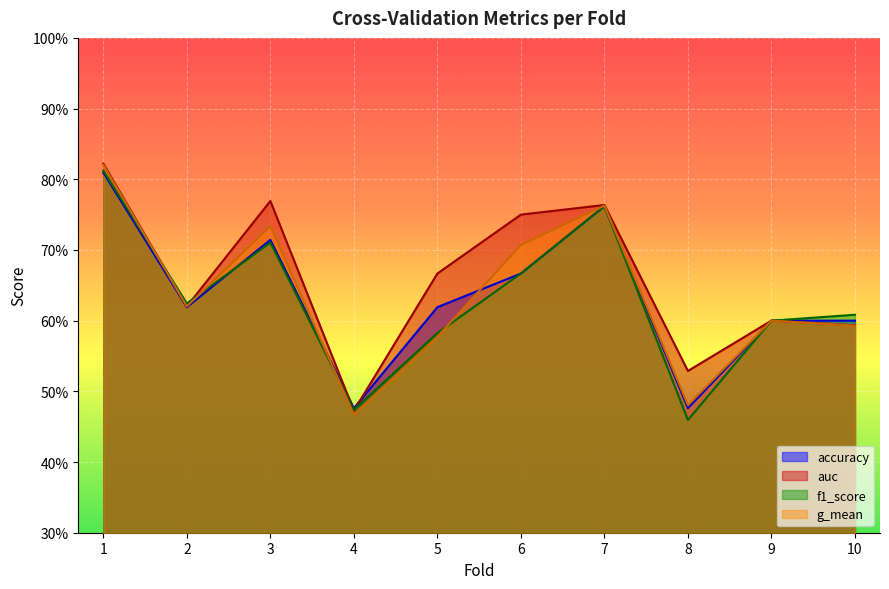

True or false: g_mean and auc intersect in this chart.

False